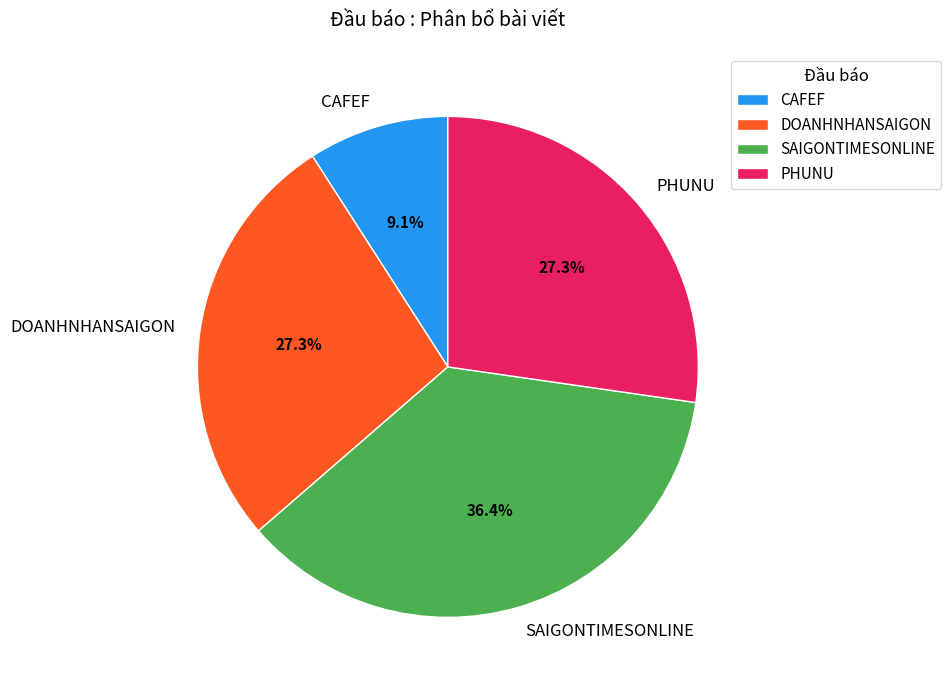

To the nearest percent, what is the difference between the largest and smallest slice percentages?

27%